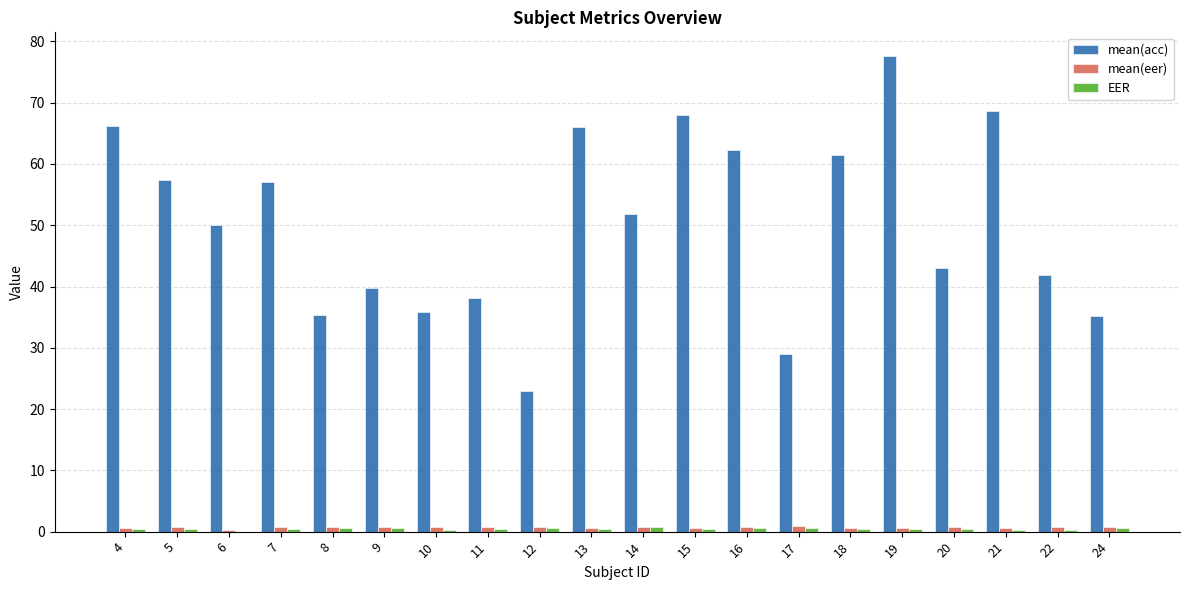

How many distinct data groups are displayed?

3